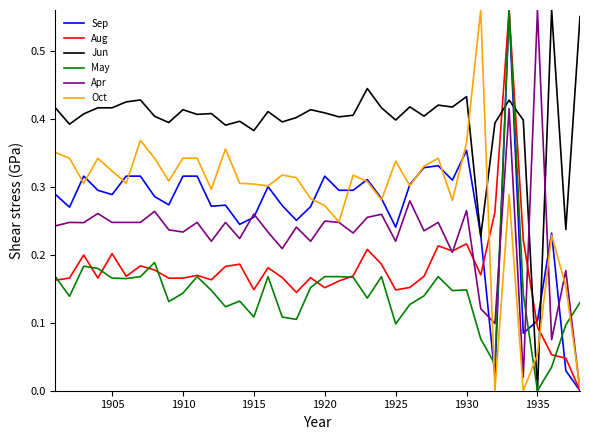

How many positive values does the May series have?

37